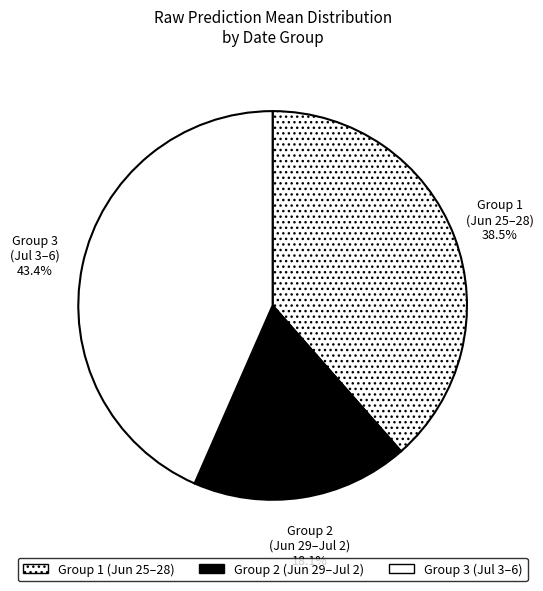

Count the number of slices in the pie.

3